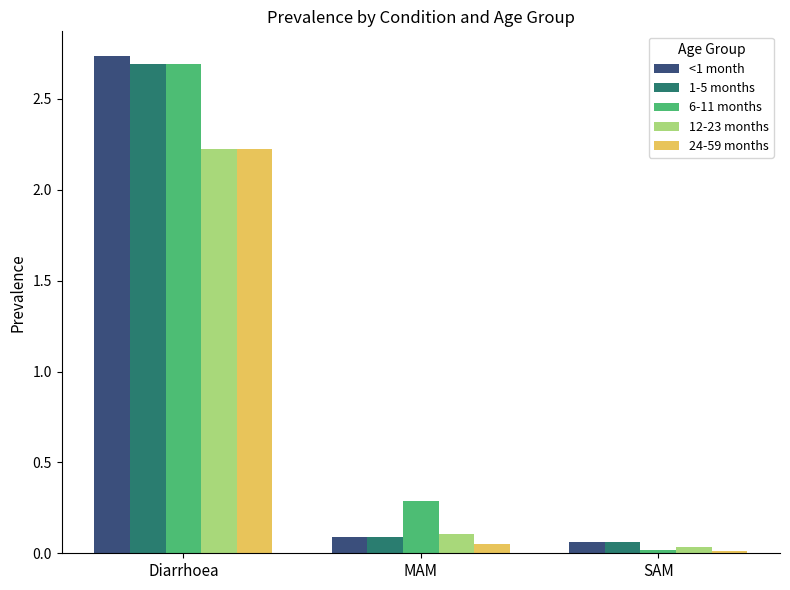

What position from the right is MAM?

2